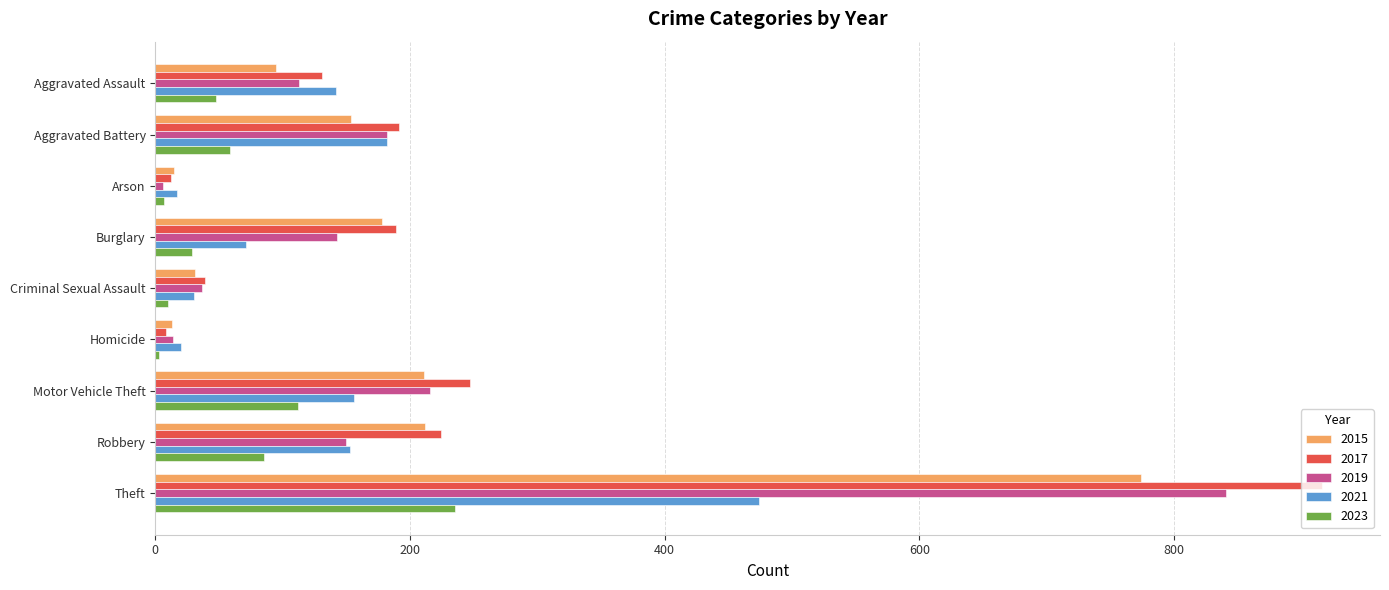

What is the greatest value displayed?

916